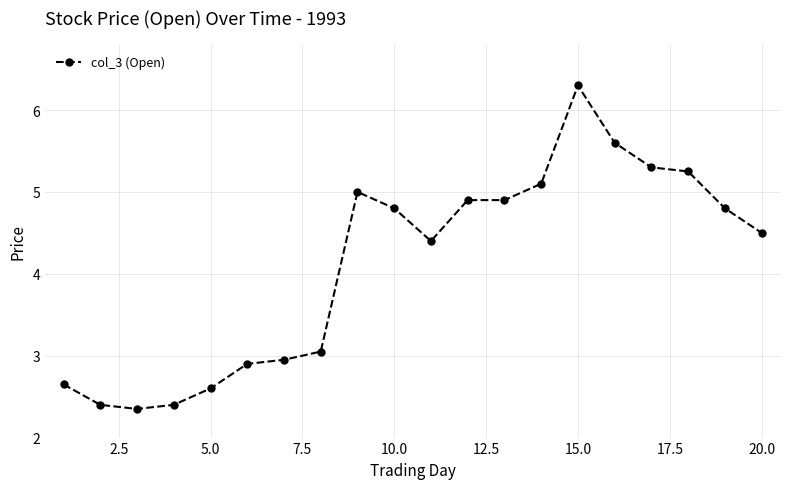

How many data points are less than 4?

8